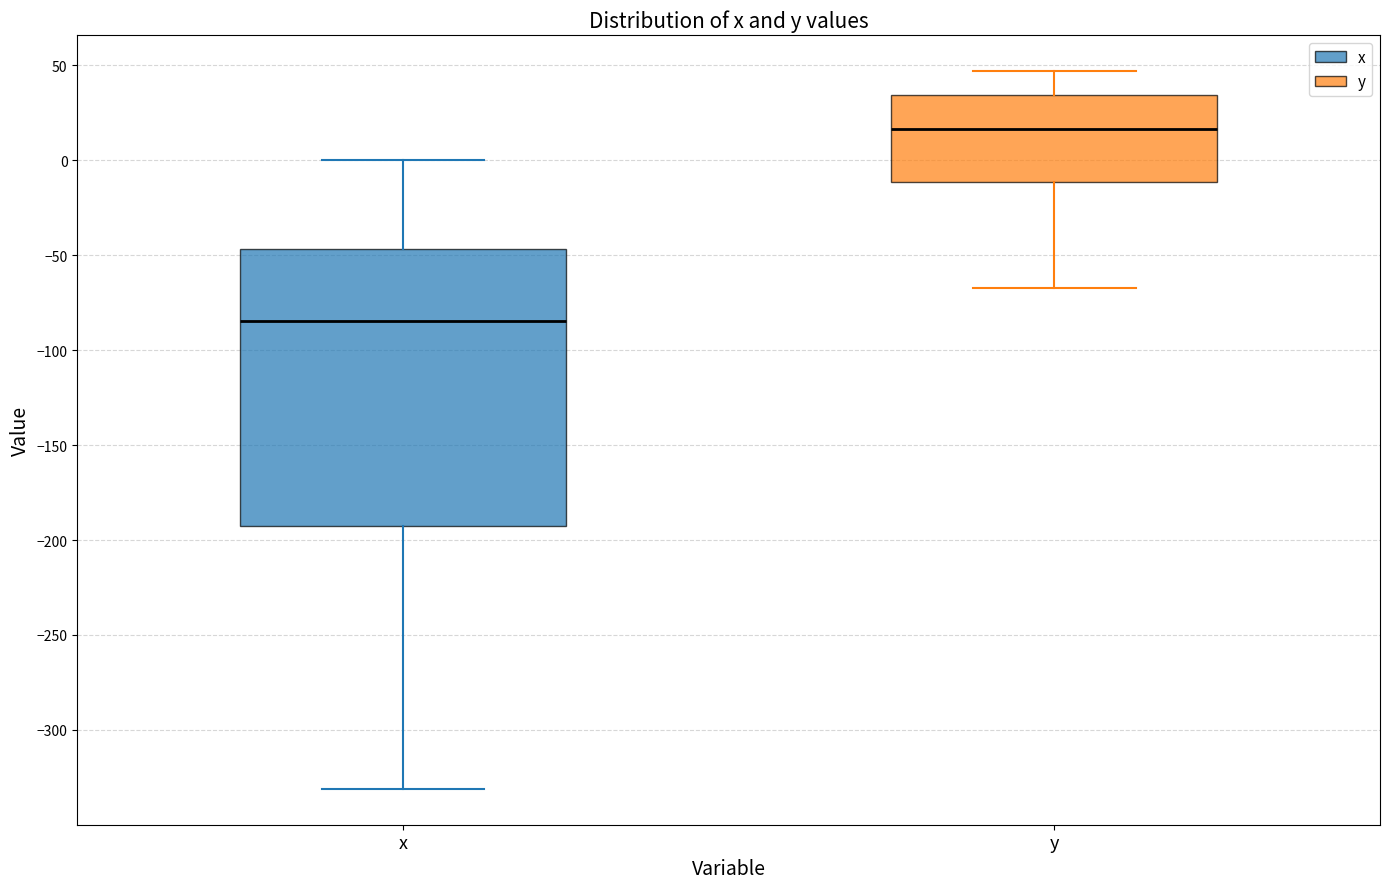

Which box has the lowest median line?

x